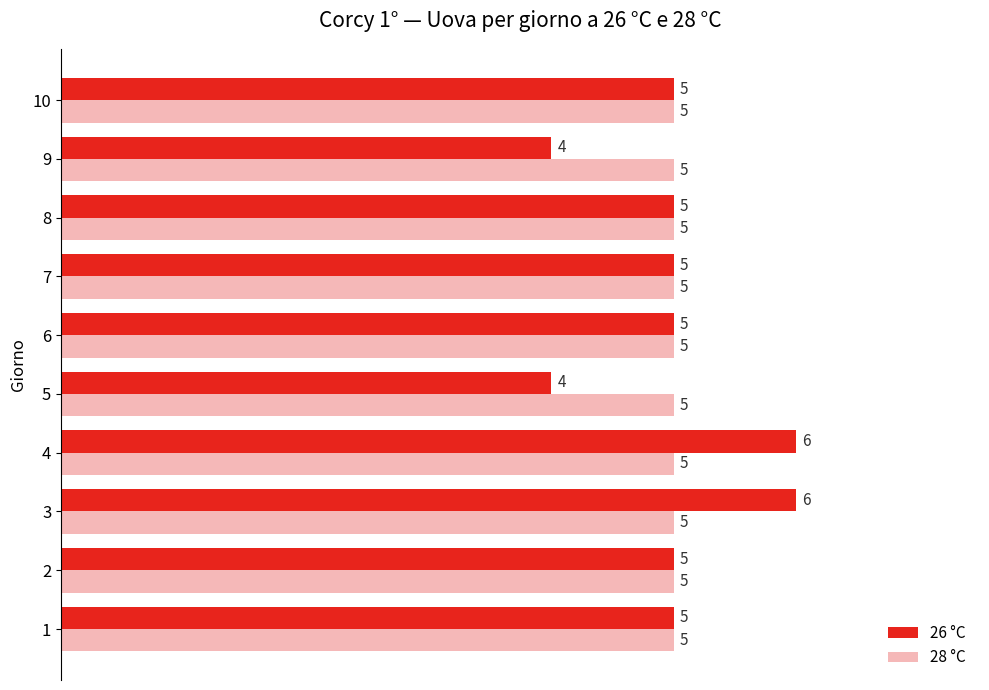

Which series has the largest range (max minus min)?

26 °C